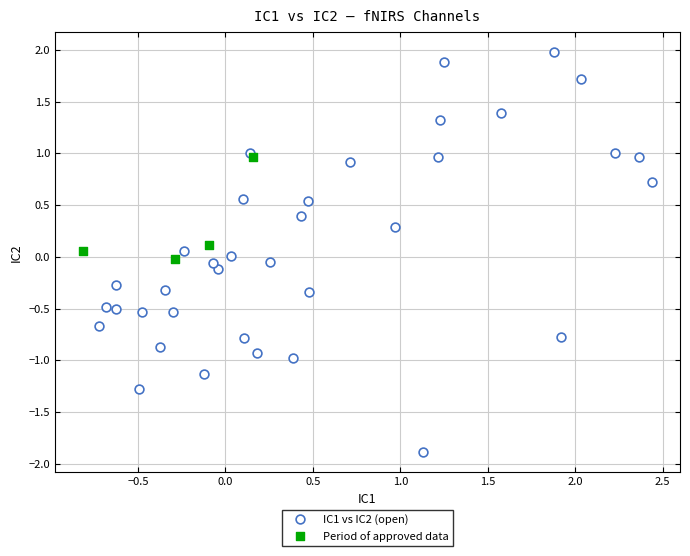

Which series contains the highest Y value?

IC1 vs IC2 (open)